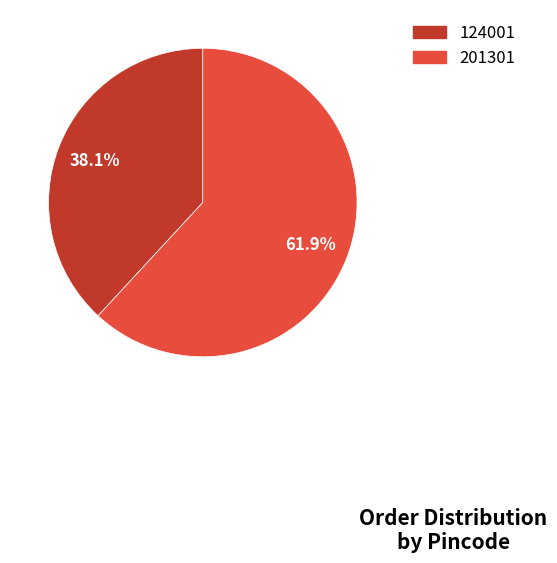

How many segments does this pie chart have?

2